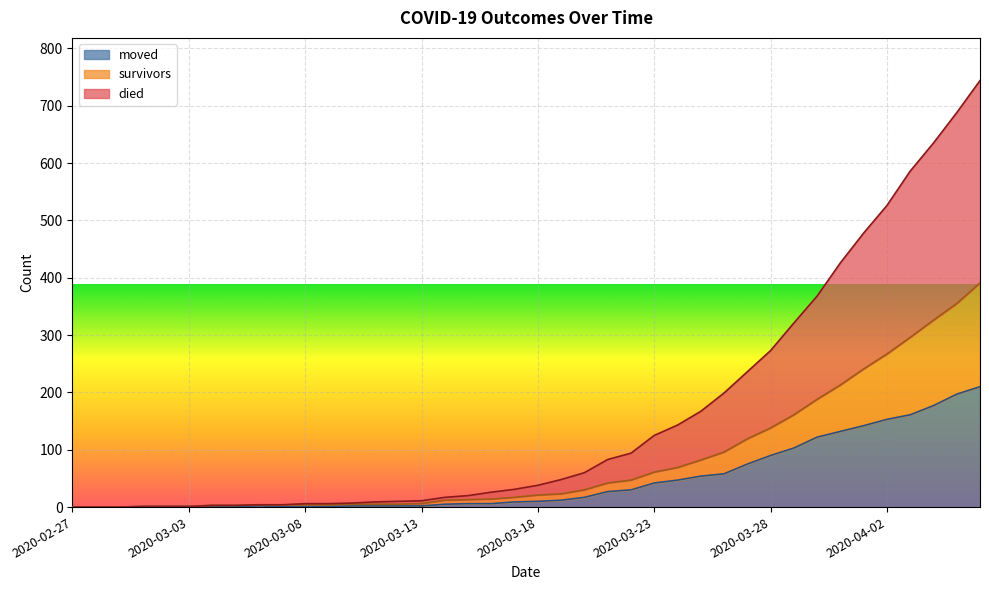

Reading left to right, extract all data points from this chart.

survivors: 2020-02-27=0	2020-02-28=0	2020-02-29=0	2020-03-01=1	2020-03-02=1	2020-03-03=1	2020-03-04=3	2020-03-05=3	2020-03-06=4	2020-03-07=4	2020-03-08=4	2020-03-09=4	2020-03-10=5	2020-03-11=5	2020-03-12=5	2020-03-13=6	2020-03-14=12	2020-03-15=13	2020-03-16=14	2020-03-17=17	2020-03-18=21	2020-03-19=23	2020-03-20=30	2020-03-21=42	2020-03-22=47	2020-03-23=61	2020-03-24=69	2020-03-25=82	2020-03-26=96	2020-03-27=119	2020-03-28=138	2020-03-29=161	2020-03-30=188	2020-03-31=213	2020-04-01=241	2020-04-02=267	2020-04-03=296	2020-04-04=326	2020-04-05=355	2020-04-06=391
died: 2020-02-27=0	2020-02-28=0	2020-02-29=0	2020-03-01=1	2020-03-02=1	2020-03-03=1	2020-03-04=3	2020-03-05=3	2020-03-06=4	2020-03-07=4	2020-03-08=6	2020-03-09=6	2020-03-10=7	2020-03-11=9	2020-03-12=10	2020-03-13=11	2020-03-14=17	2020-03-15=20	2020-03-16=26	2020-03-17=31	2020-03-18=38	2020-03-19=48	2020-03-20=60	2020-03-21=83	2020-03-22=94	2020-03-23=125	2020-03-24=143	2020-03-25=167	2020-03-26=199	2020-03-27=236	2020-03-28=273	2020-03-29=321	2020-03-30=368	2020-03-31=426	2020-04-01=478	2020-04-02=526	2020-04-03=586	2020-04-04=635	2020-04-05=688	2020-04-06=744
moved: 2020-02-27=0	2020-02-28=0	2020-02-29=0	2020-03-01=1	2020-03-02=1	2020-03-03=1	2020-03-04=1	2020-03-05=1	2020-03-06=2	2020-03-07=1	2020-03-08=1	2020-03-09=1	2020-03-10=2	2020-03-11=2	2020-03-12=2	2020-03-13=2	2020-03-14=5	2020-03-15=6	2020-03-16=6	2020-03-17=9	2020-03-18=10	2020-03-19=12	2020-03-20=17	2020-03-21=27	2020-03-22=30	2020-03-23=42	2020-03-24=47	2020-03-25=54	2020-03-26=58	2020-03-27=75	2020-03-28=90	2020-03-29=103	2020-03-30=122	2020-03-31=132	2020-04-01=142	2020-04-02=153	2020-04-03=161	2020-04-04=177	2020-04-05=197	2020-04-06=210